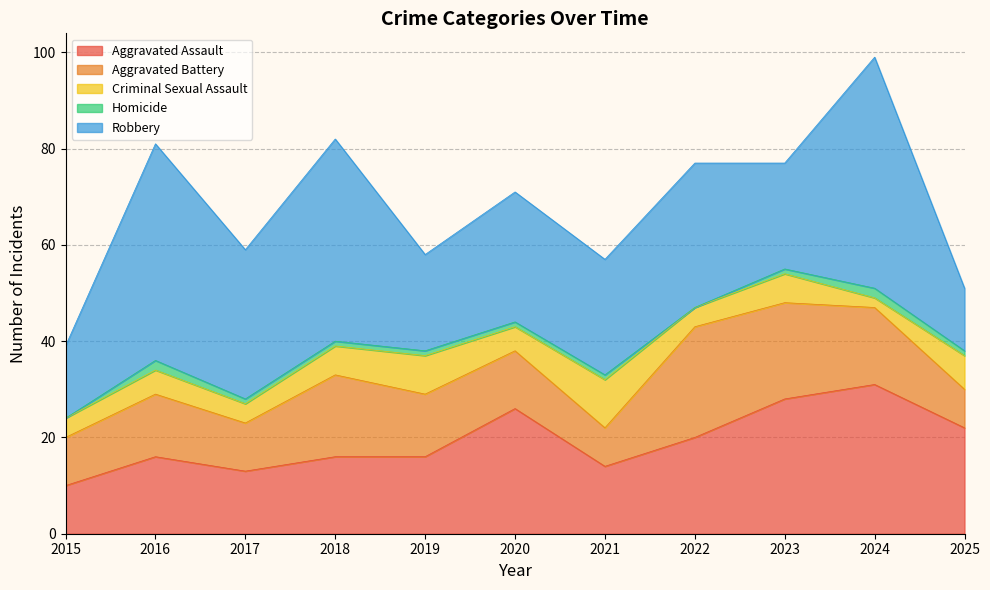

Reading right to left, transcribe all the data shown in this chart.

Aggravated Assault: 2025=22	2024=31	2023=28	2022=20	2021=14	2020=26	2019=16	2018=16	2017=13	2016=16	2015=10
Aggravated Battery: 2025=8	2024=16	2023=20	2022=23	2021=8	2020=12	2019=13	2018=17	2017=10	2016=13	2015=10
Criminal Sexual Assault: 2025=7	2024=2	2023=6	2022=4	2021=10	2020=5	2019=8	2018=6	2017=4	2016=5	2015=4
Homicide: 2025=1	2024=2	2023=1	2022=0	2021=1	2020=1	2019=1	2018=1	2017=1	2016=2	2015=0
Robbery: 2025=13	2024=48	2023=22	2022=30	2021=24	2020=27	2019=20	2018=42	2017=31	2016=45	2015=15